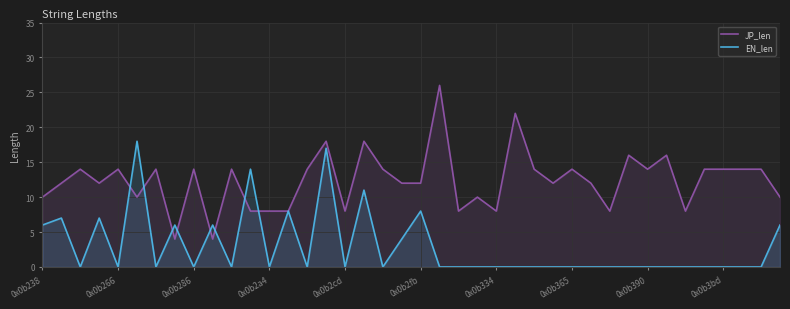

How many intersections are there between JP_len and EN_len?

8